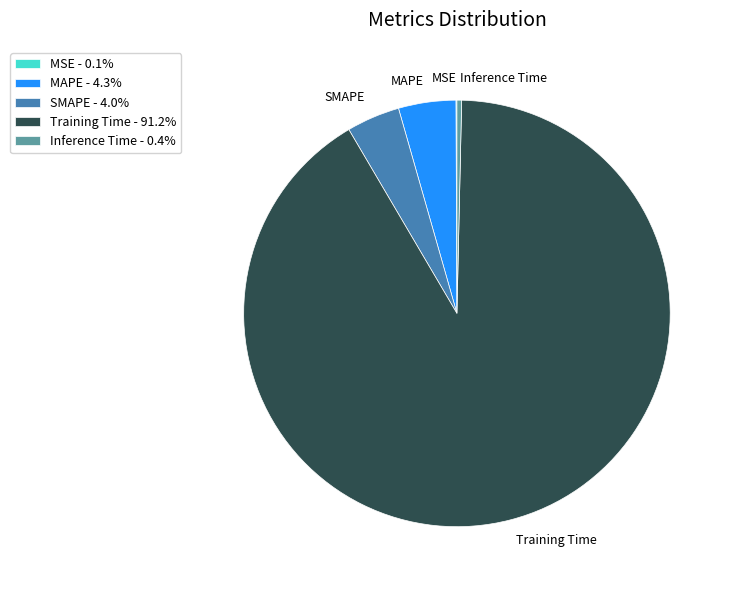

Does Training Time - 91.2% represent more than half of the total?

Yes